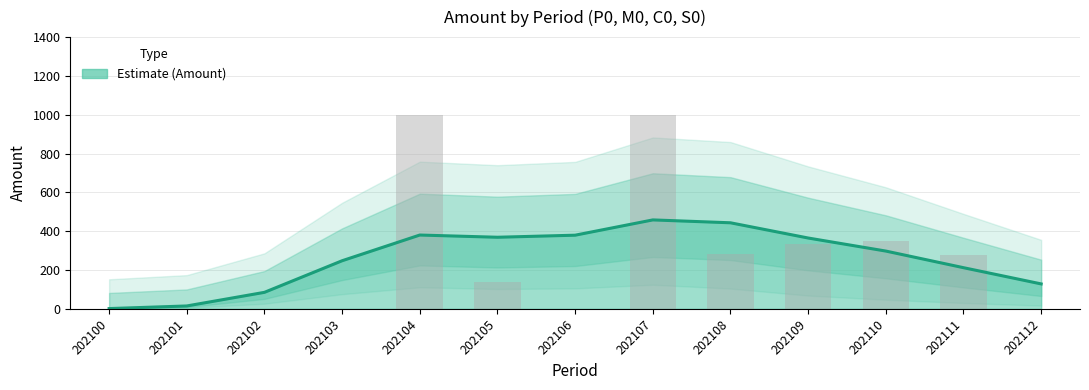

How many data points does each series have?

13